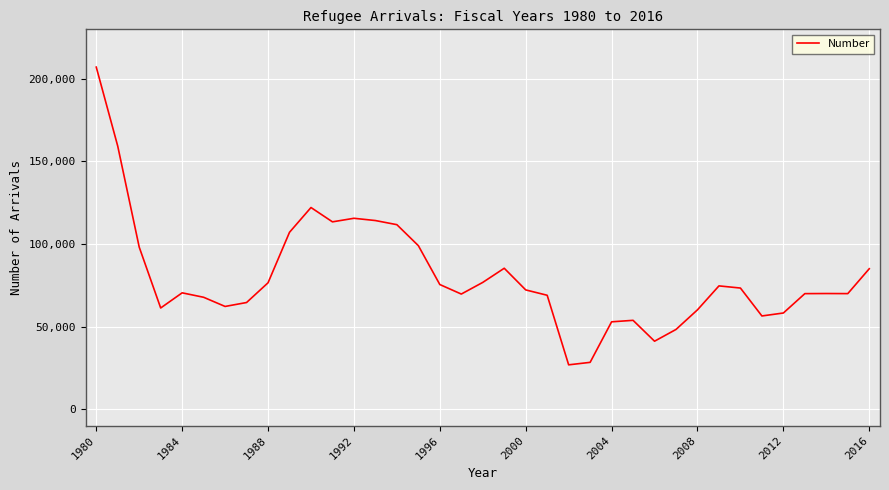

What is the maximum value shown in the chart?

207116